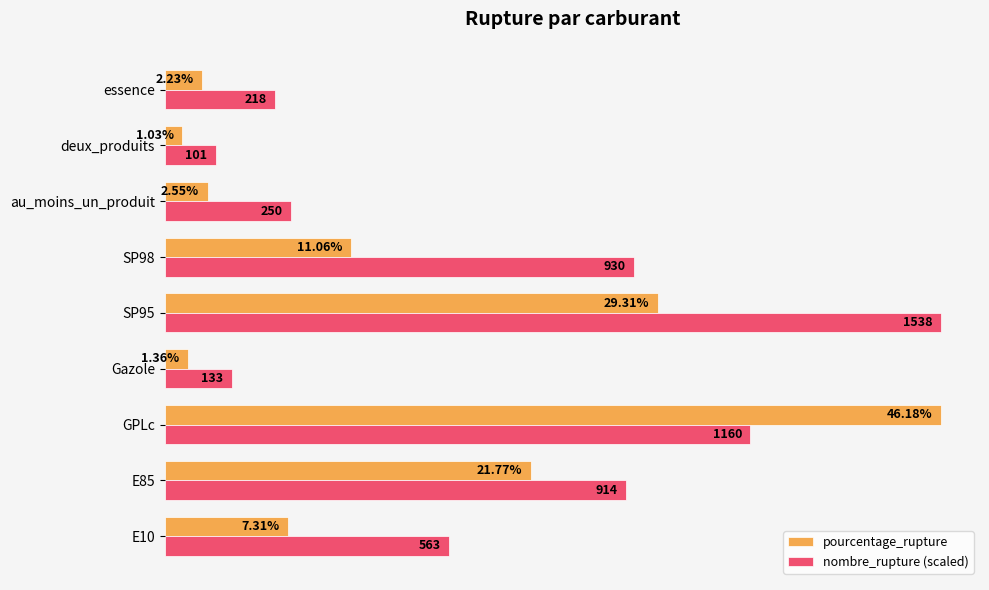

At deux_produits, list the series in order from smallest to largest.

pourcentage_rupture, nombre_rupture (scaled)